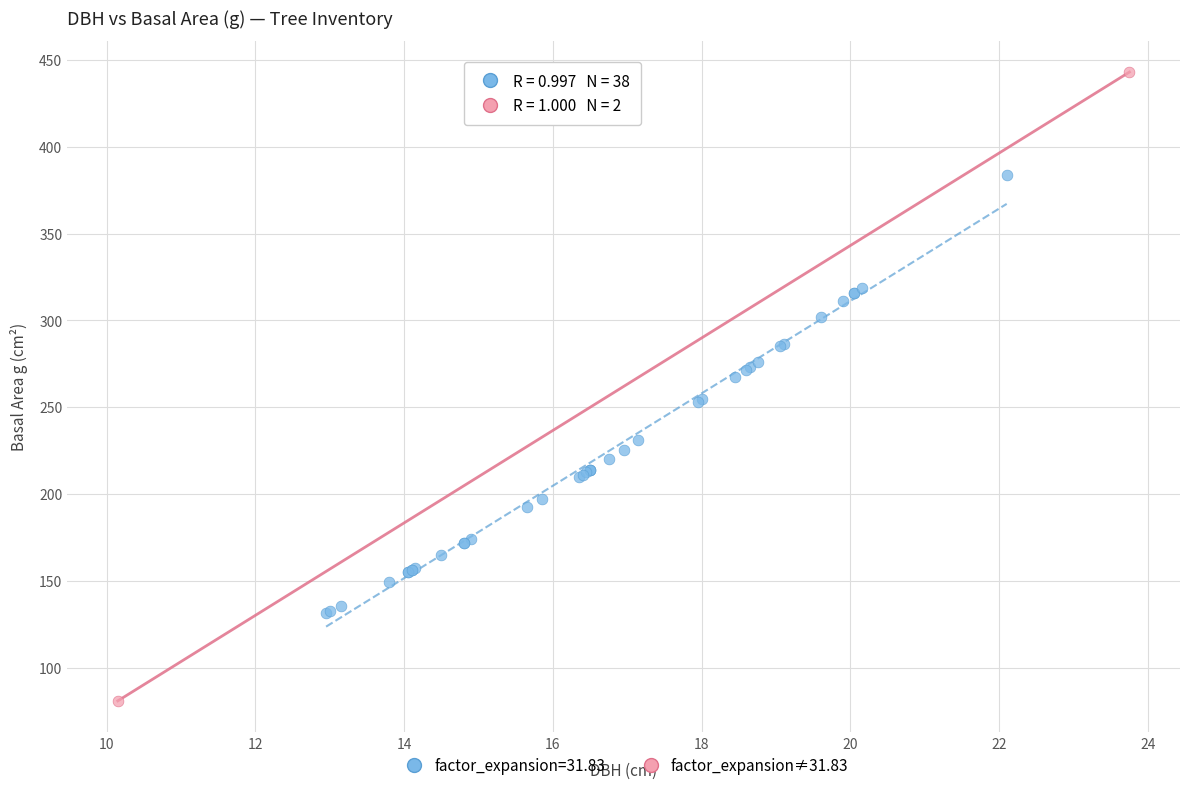

What are all the series names shown in the legend?

factor_expansion=31.83, factor_expansion≠31.83